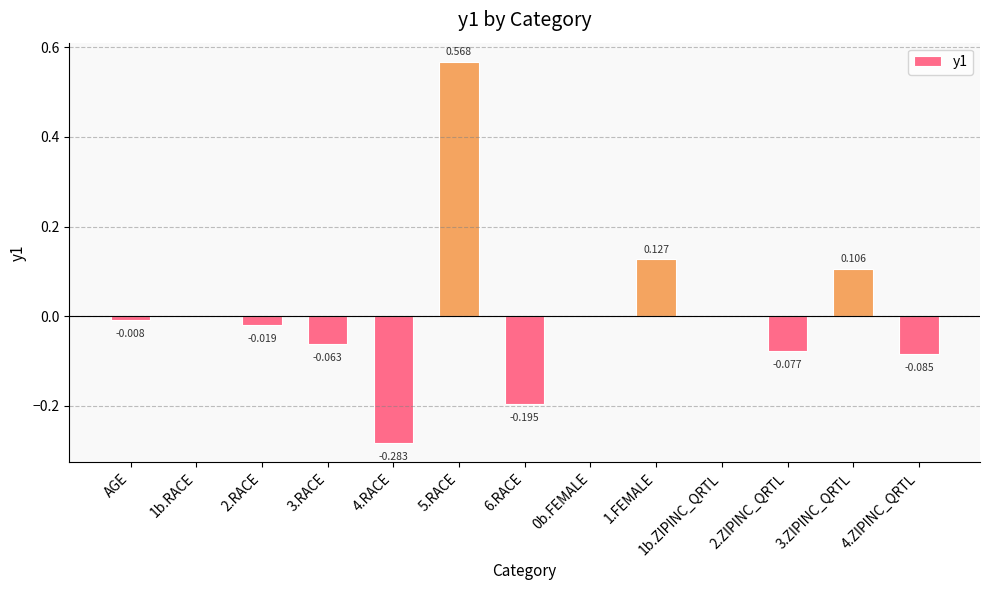

What is the minimum value shown in the chart?

-0.3